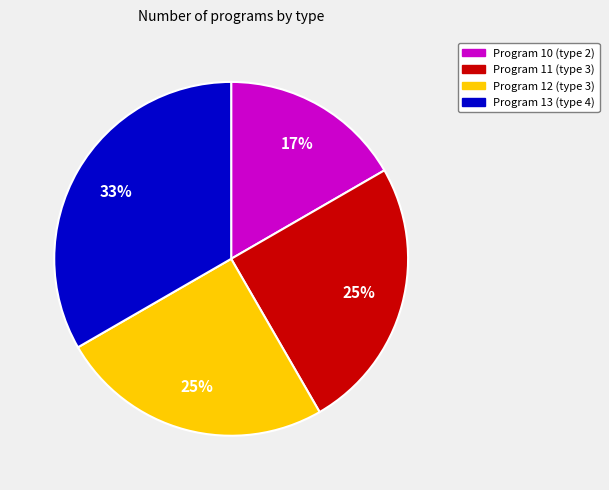

Is there any slice that represents more than half of the pie?

No